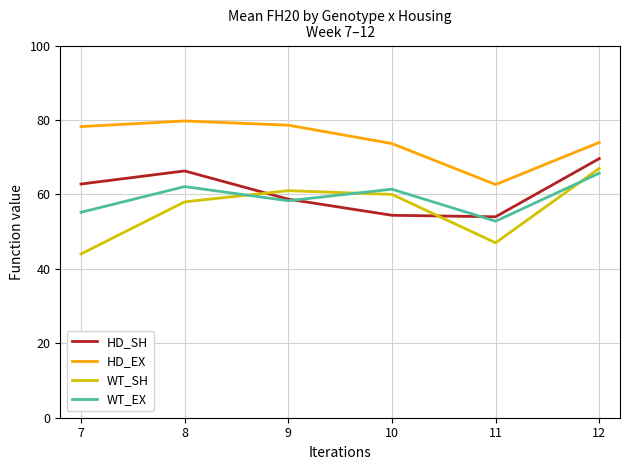

What is the approximate value of WT_SH at 8?

58.0